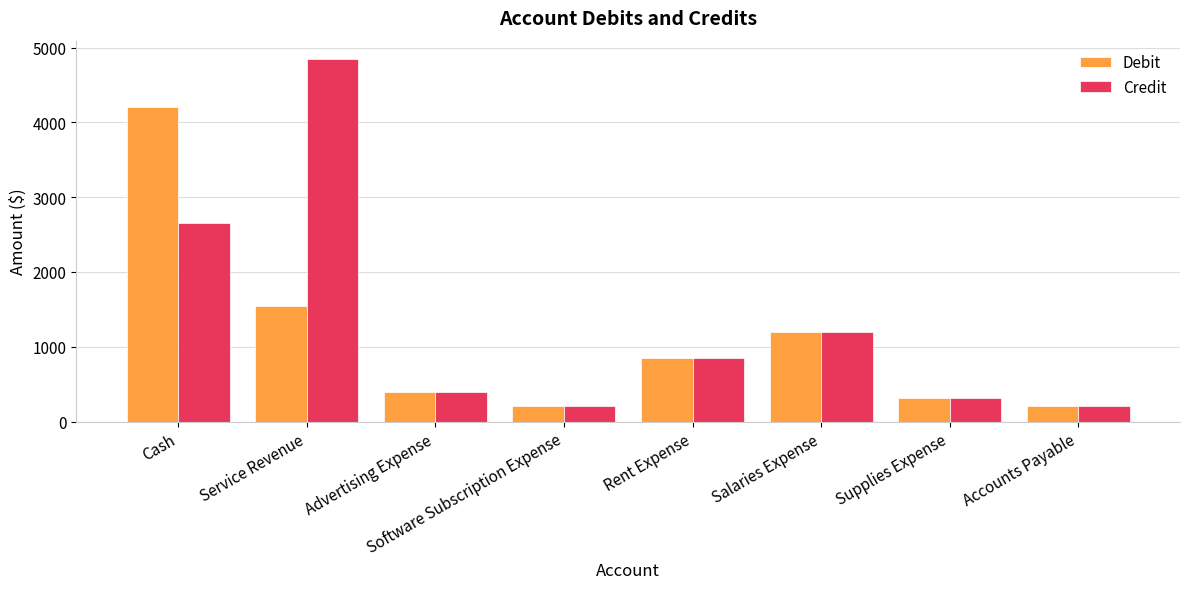

What is the maximum value shown in the chart?

4850